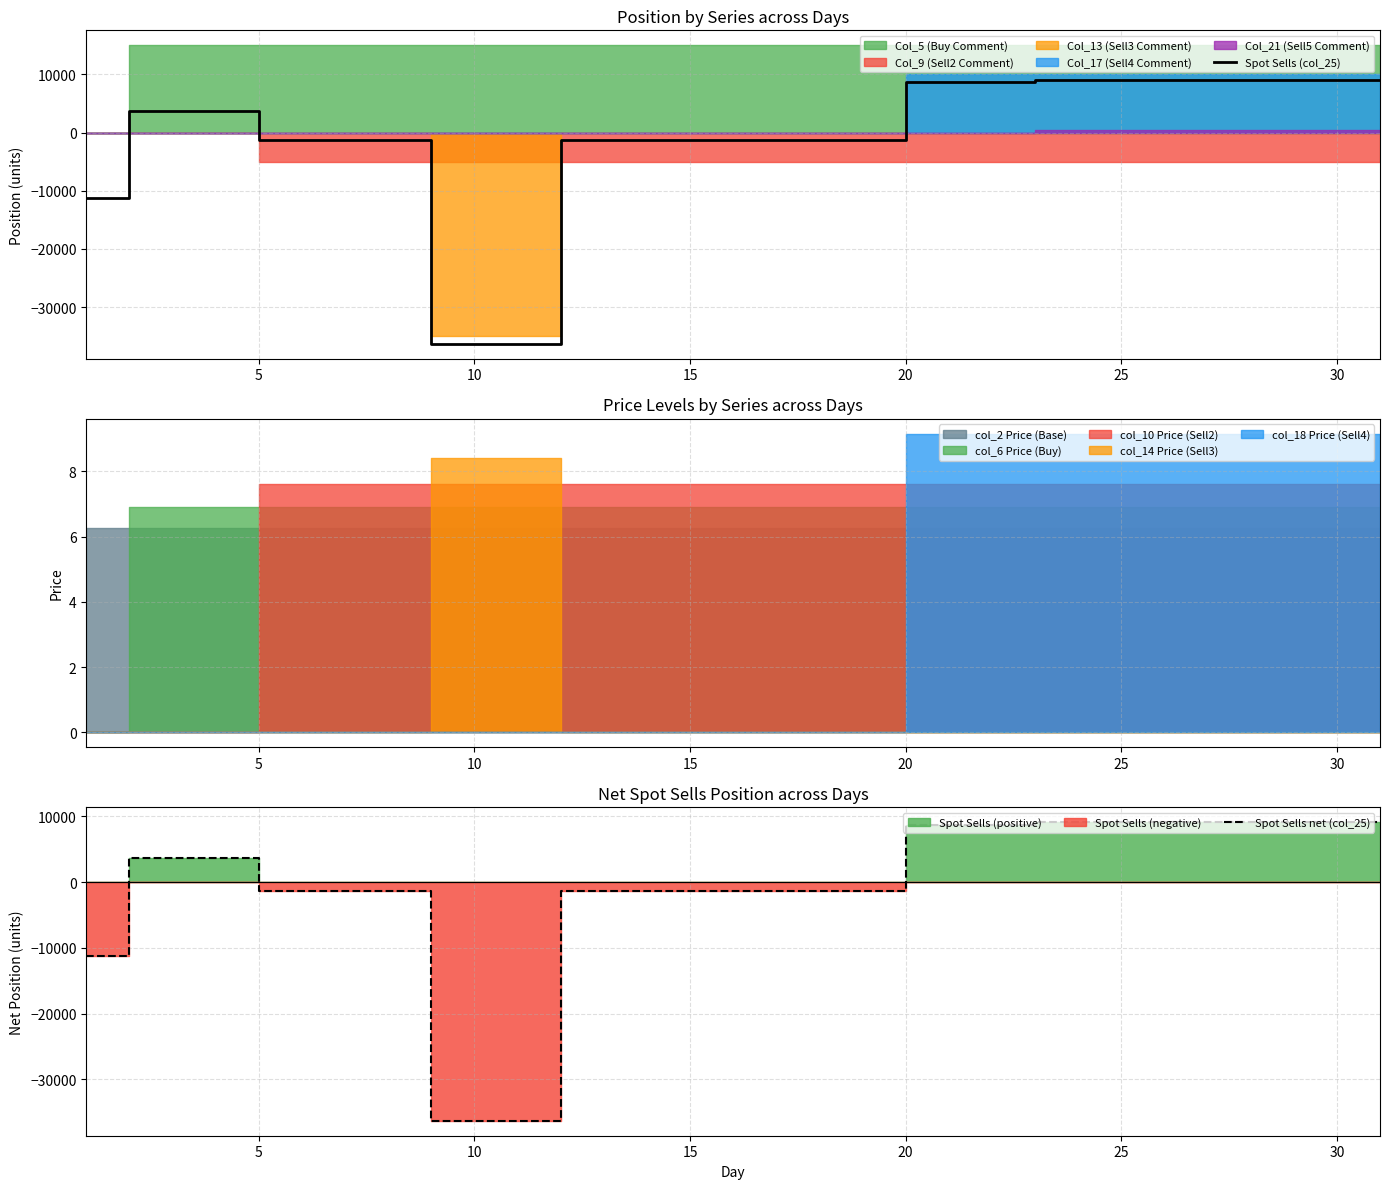

True or false: Spot Sells (col_25) and Spot Sells net (col_25) cross at least once.

False